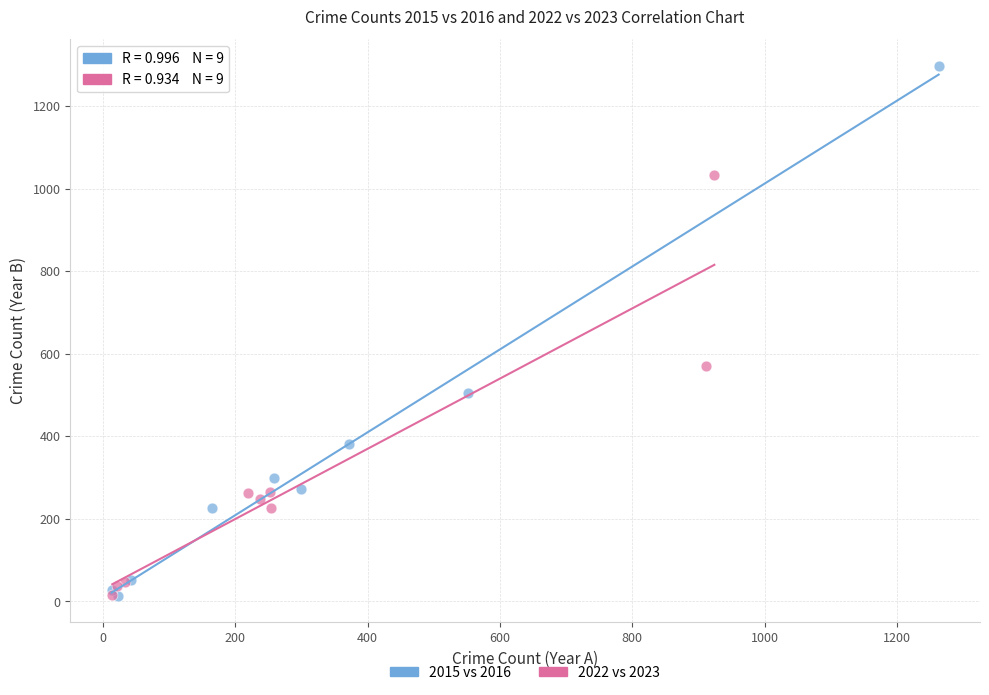

Which series has the widest spread of Y values?

2015 vs 2016